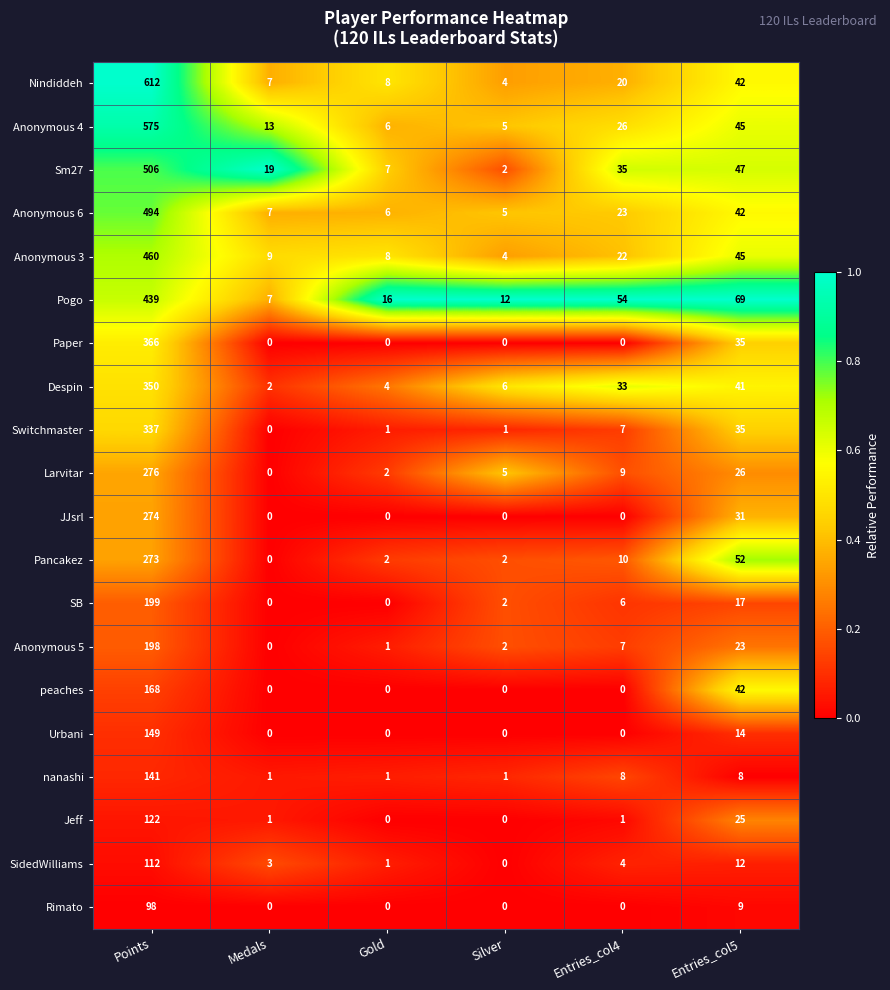

At which category is the sum across all series the highest?

Points